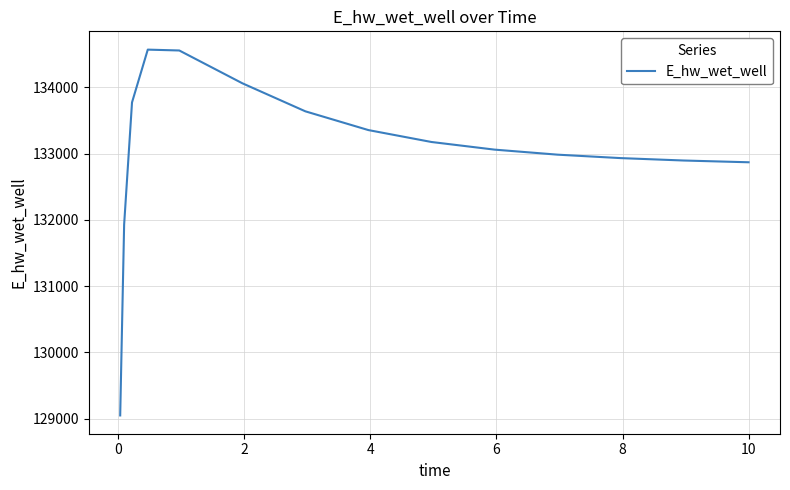

Is this an area chart (filled region under the line)?

No